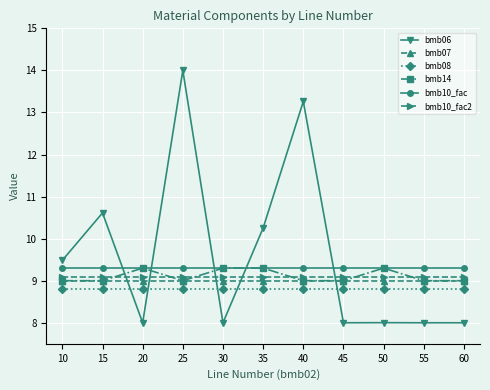

How many lines are shown in the chart?

6